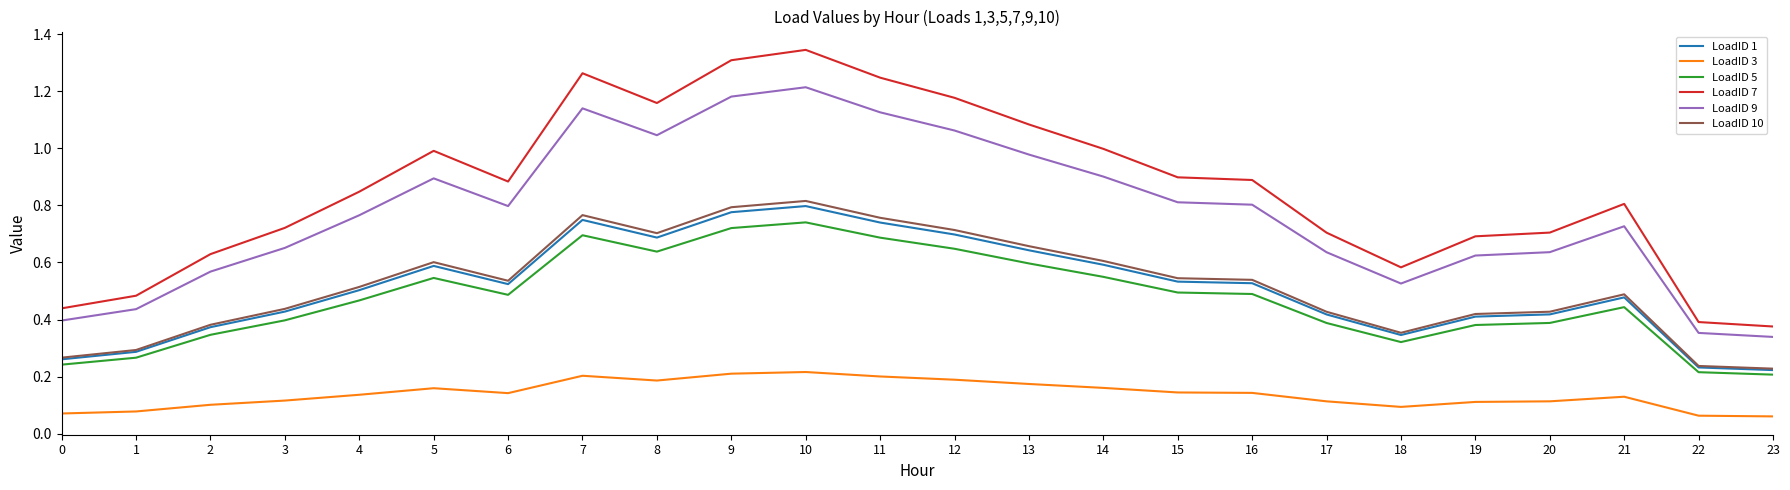

What is the sum of all LoadID 5 values?

11.4